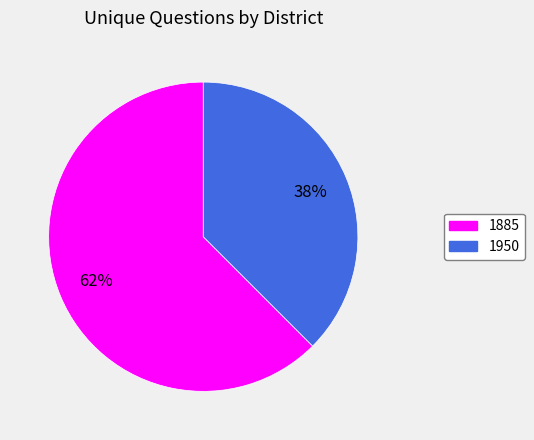

To the nearest percent, what is the combined percentage of 1950 and 1885?

100%